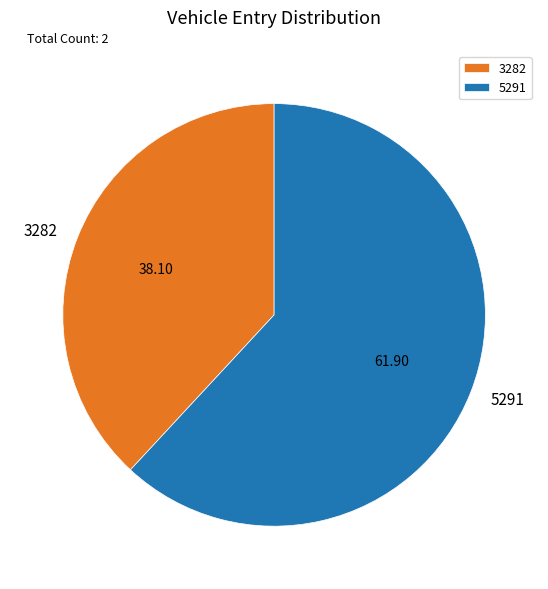

Does 3282 represent more than half of the total?

No